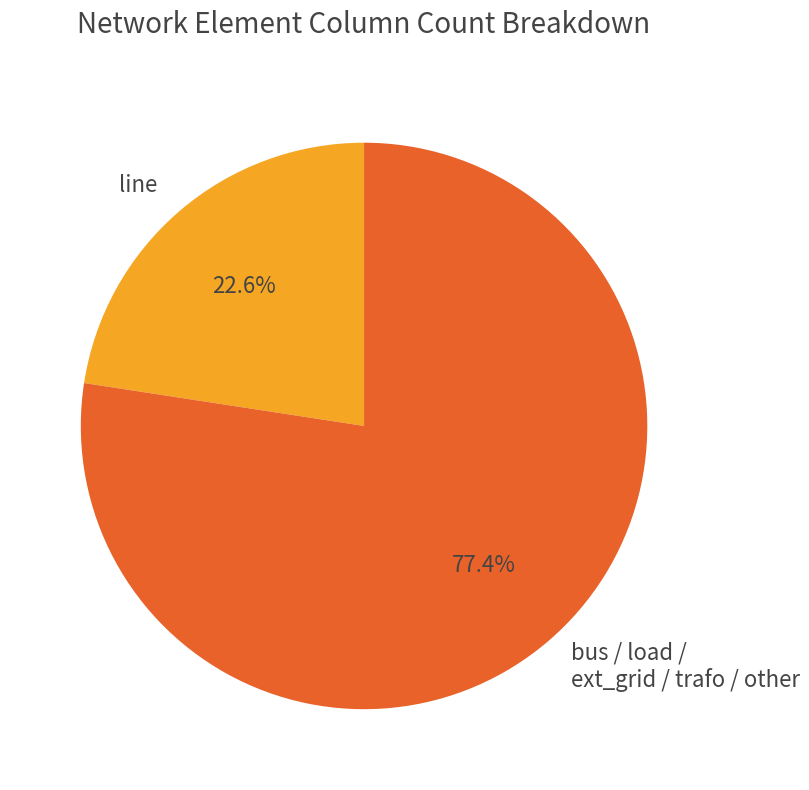

To the nearest percent, what is the difference between the largest and smallest slice percentages?

55%